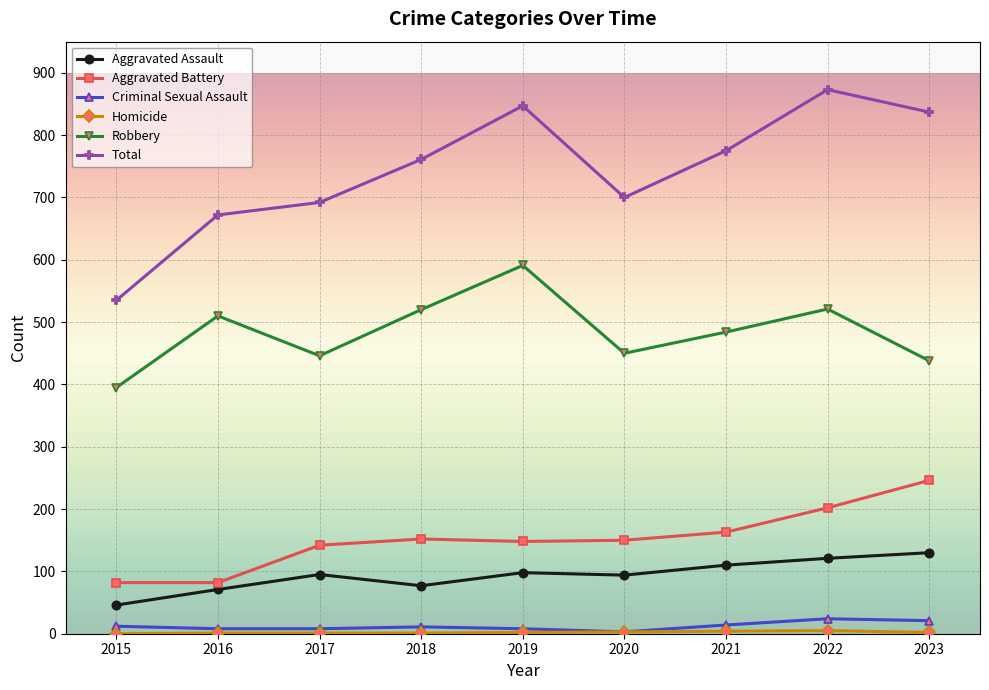

Which series has the widest spread of values?

Total